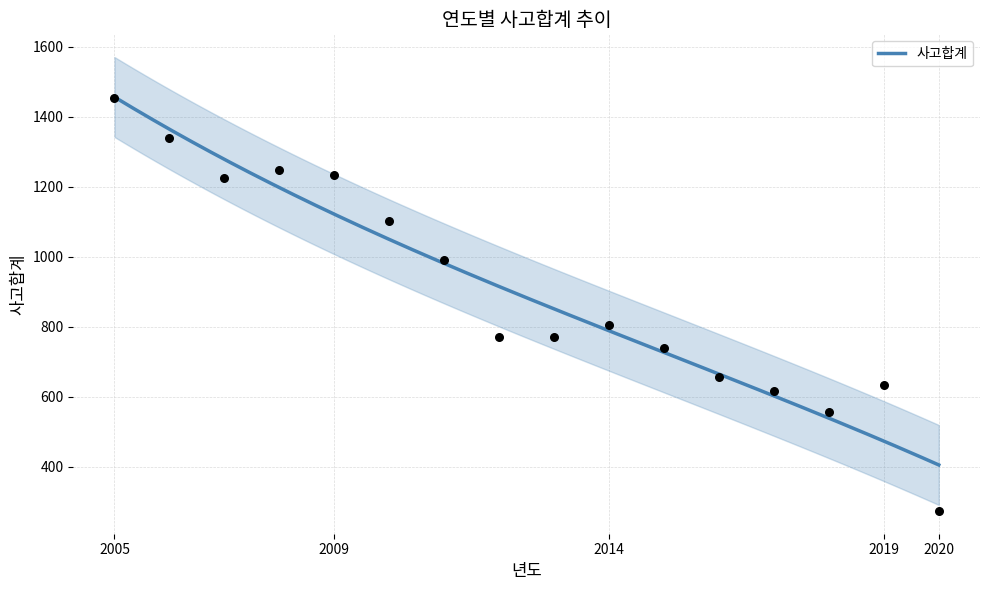

Approximately how many times larger is the value at 2011 compared to 2008?

0.8